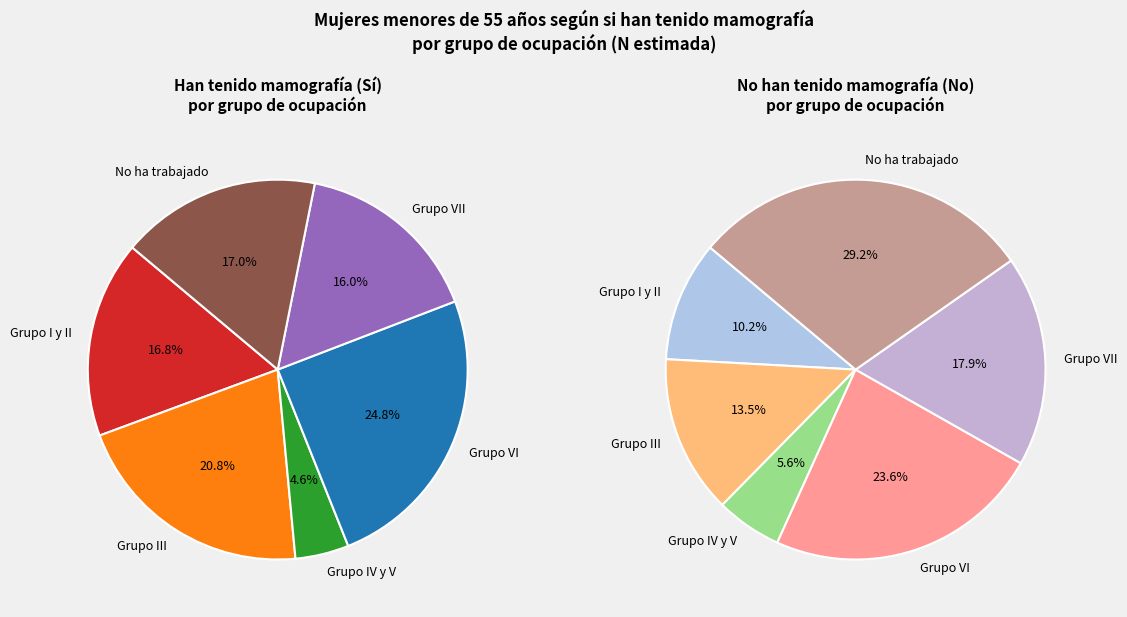

Which series has the largest range (max minus min)?

No